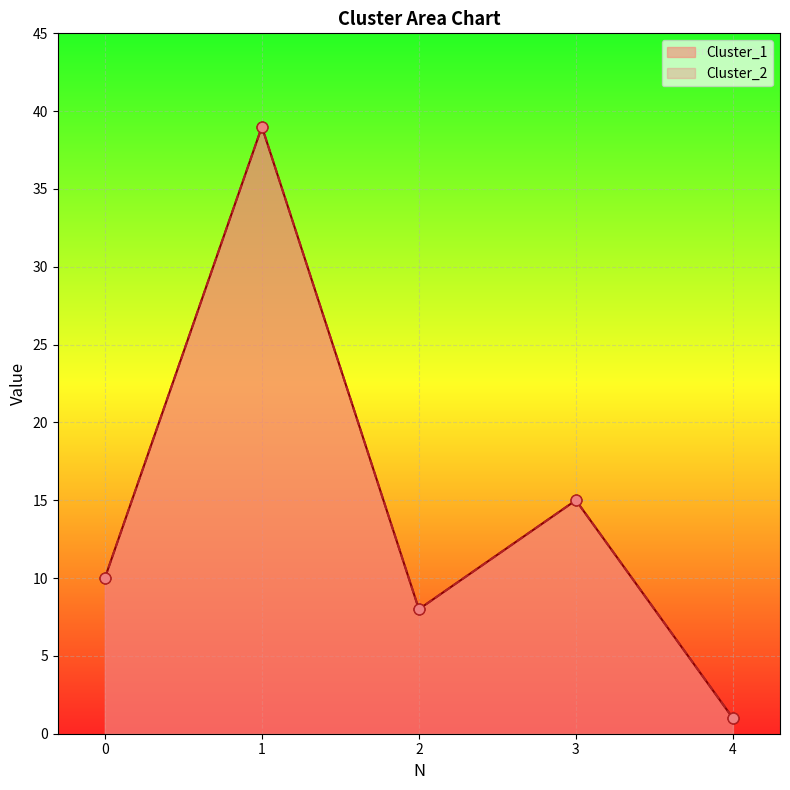

At how many categories does at least one series exceed 16?

1